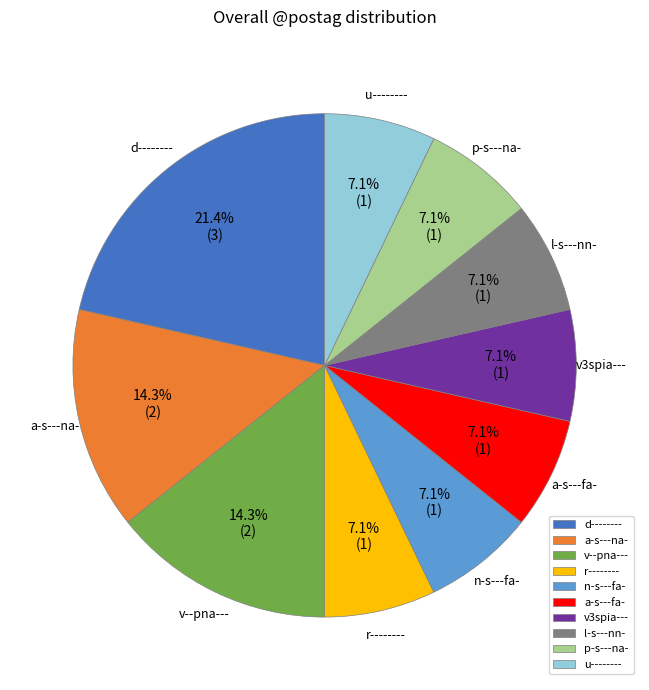

Which category has the biggest portion of the pie?

d--------